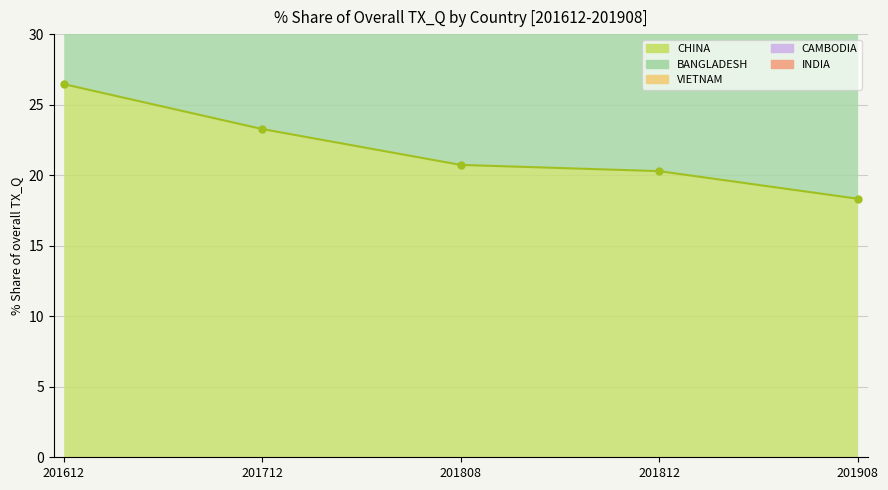

Reading left to right, extract all data points from this chart.

26.5	23.3	20.7	20.3	18.3